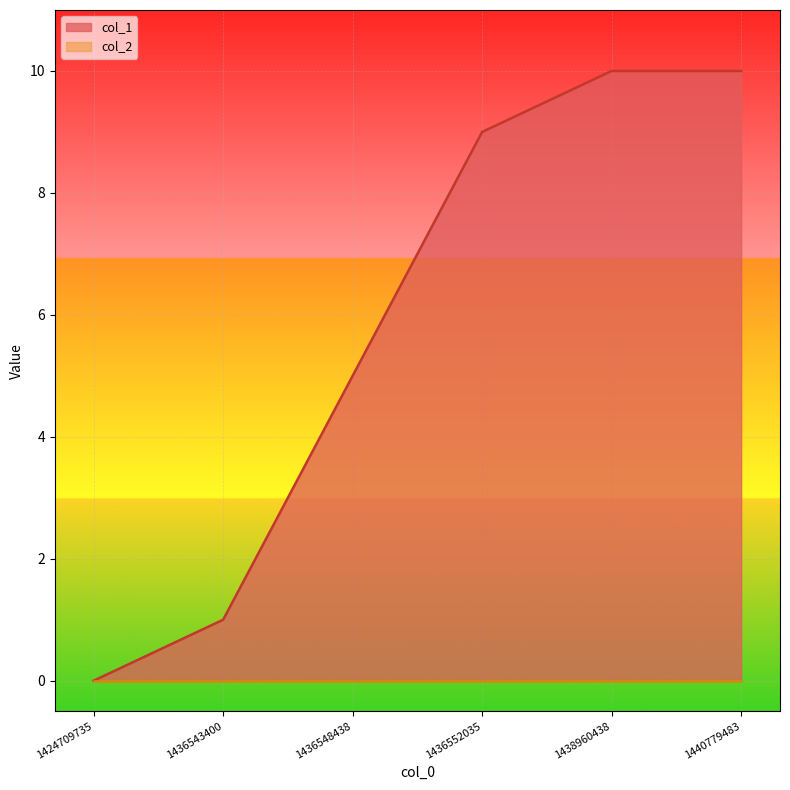

Approximately how many times larger is the value at 1436543400 compared to 1440779483?

0.1